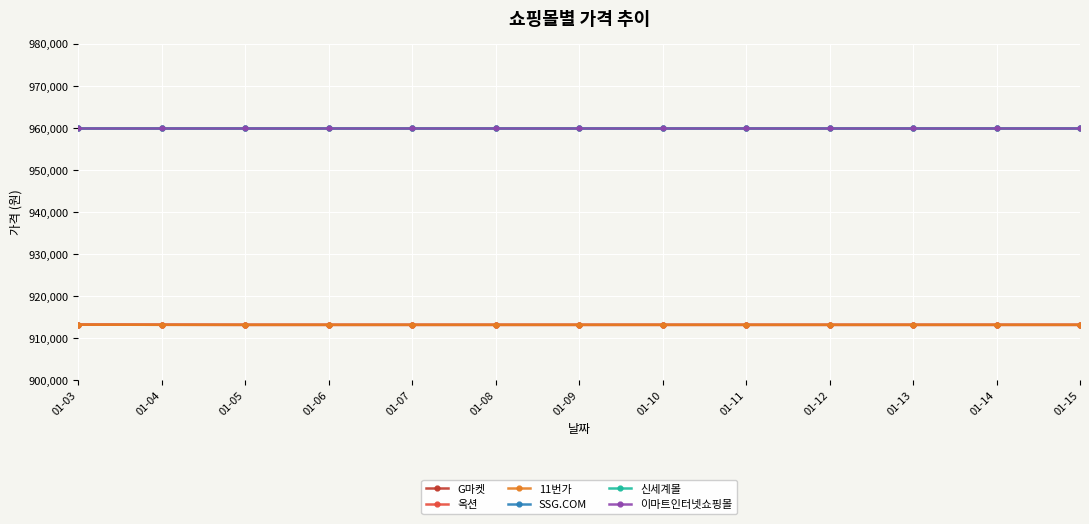

What is the average value of the 이마트인터넷쇼핑몰 series?

960000